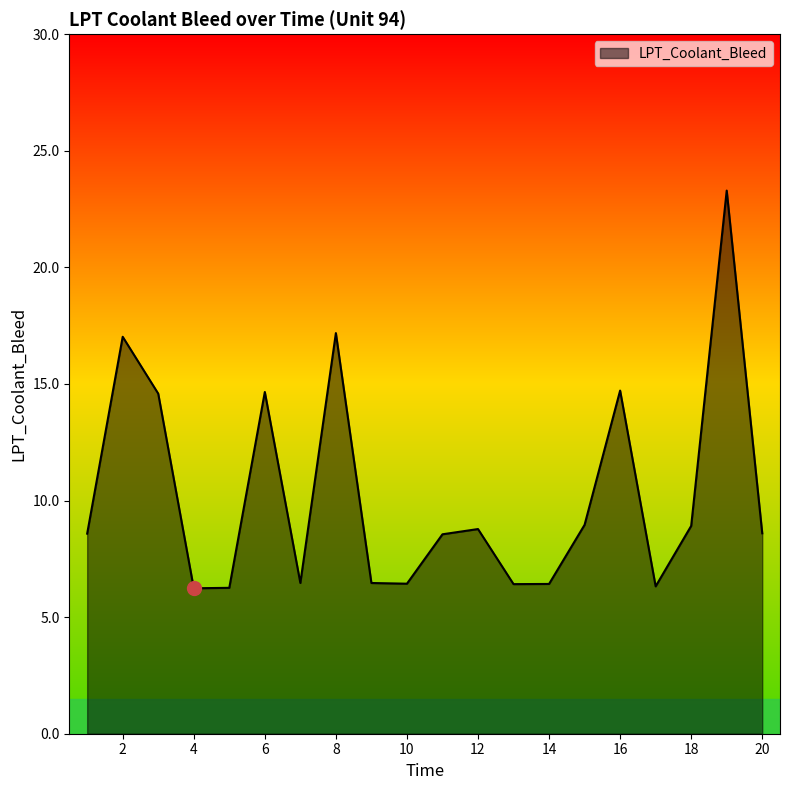

What is the greatest value displayed?

23.3